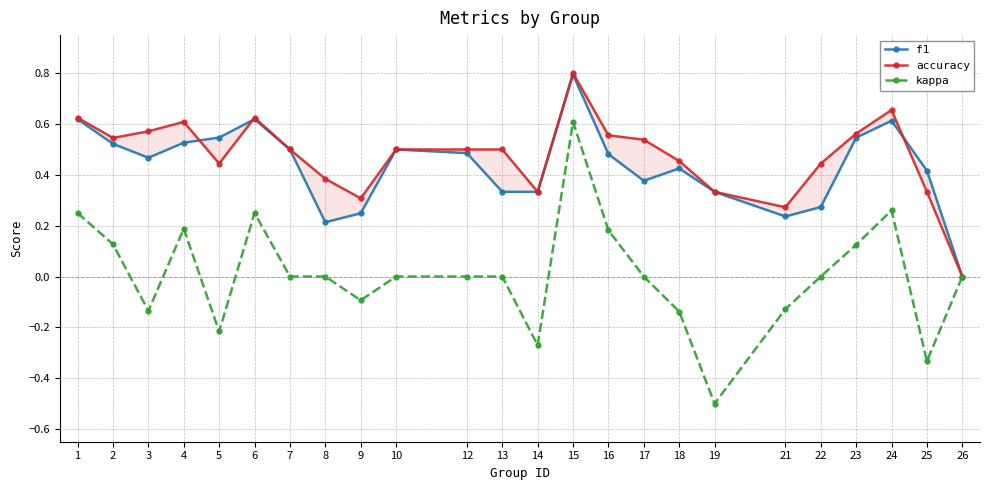

True or false: f1 and accuracy intersect in this chart.

True